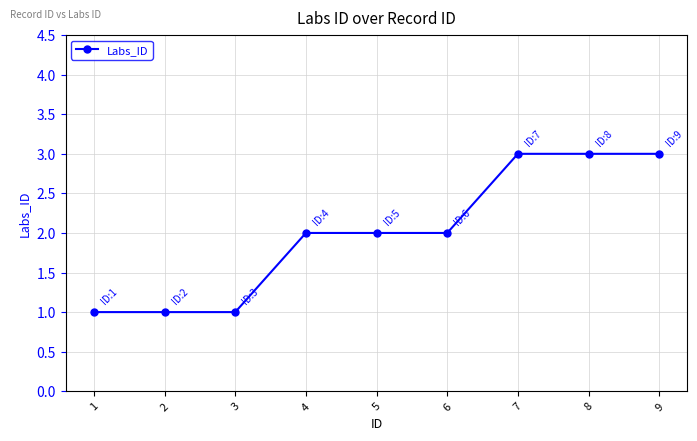

What is the approximate value at 7?

3